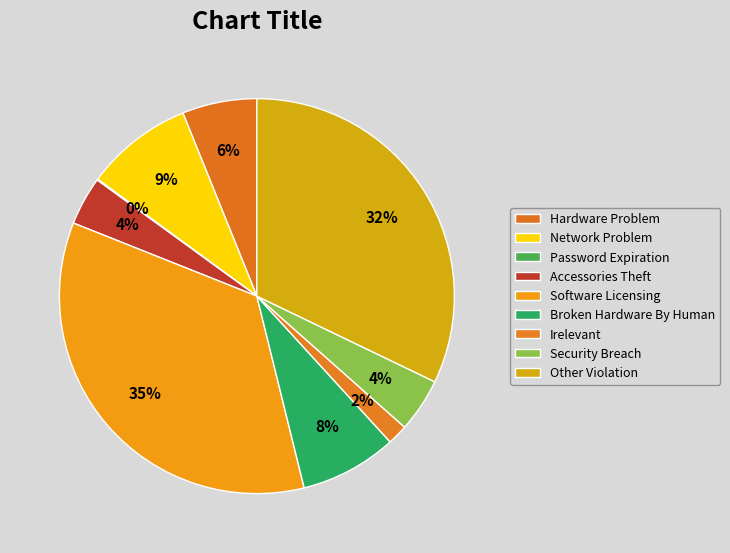

The Network Problem slice represents 16% of the pie. True or false?

False